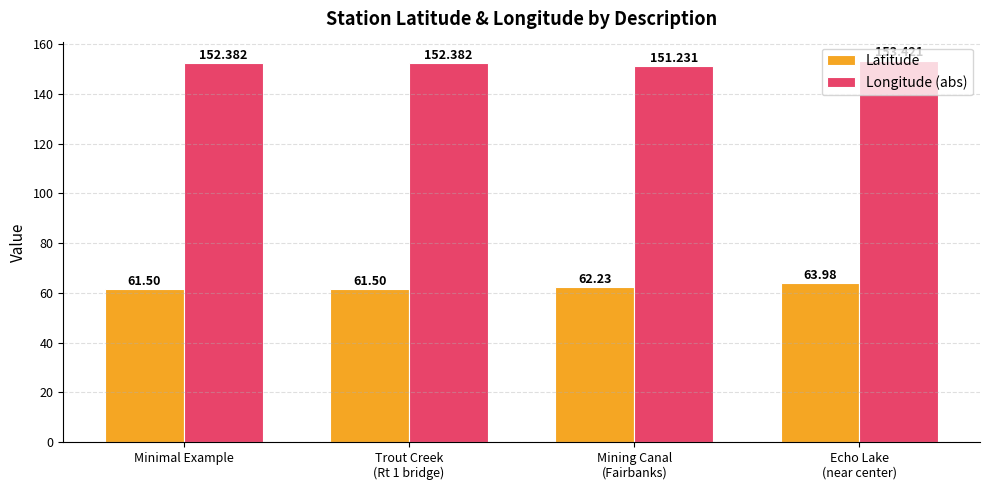

Reading left to right, list all the values displayed in this chart.

Latitude: 61.5	61.5	62.2	64.0
Longitude (abs): 152.4	152.4	151.2	153.4